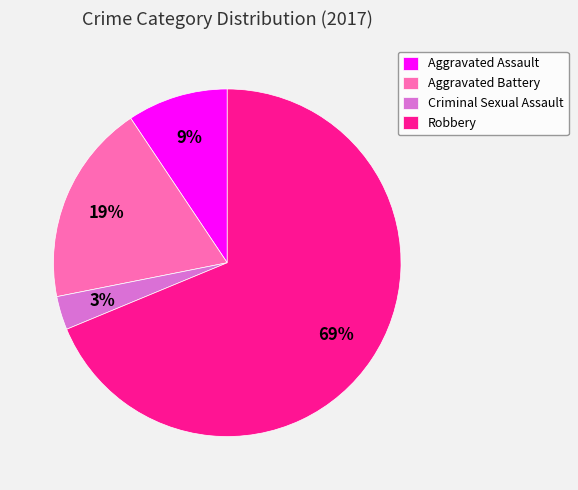

To the nearest percent, what is the combined percentage of Robbery and Aggravated Assault?

78%